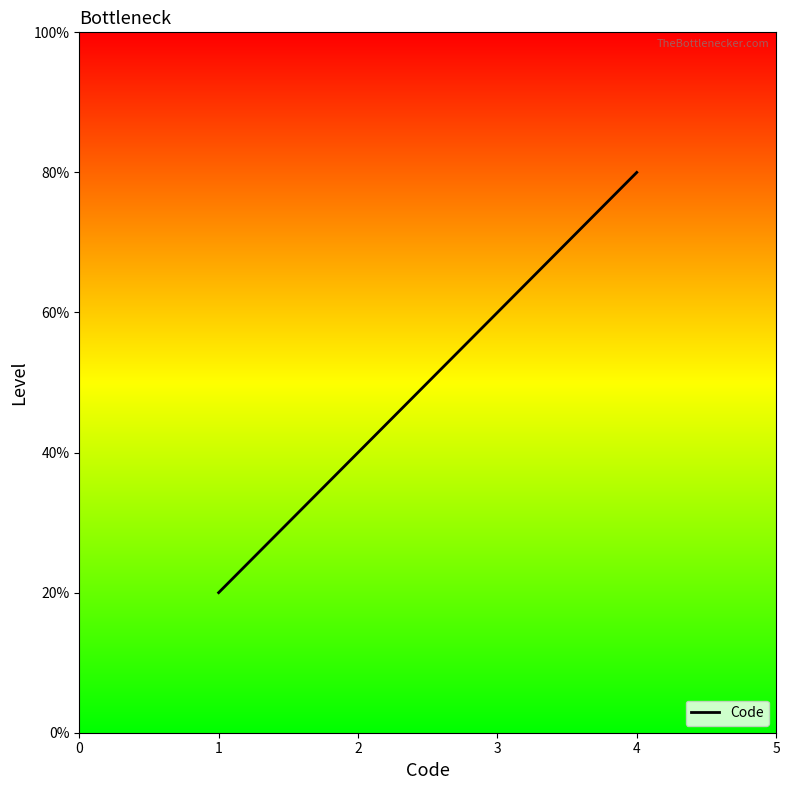

Is this an area chart (filled region under the line)?

No